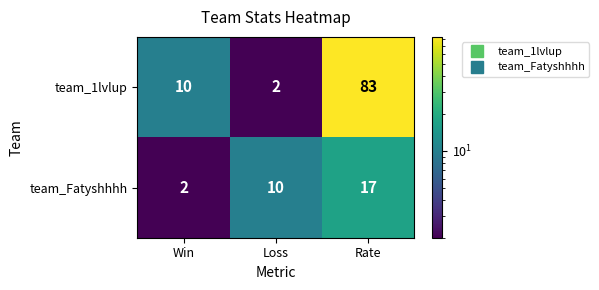

Is it true that team_1lvlup equals 10 at Win?

True